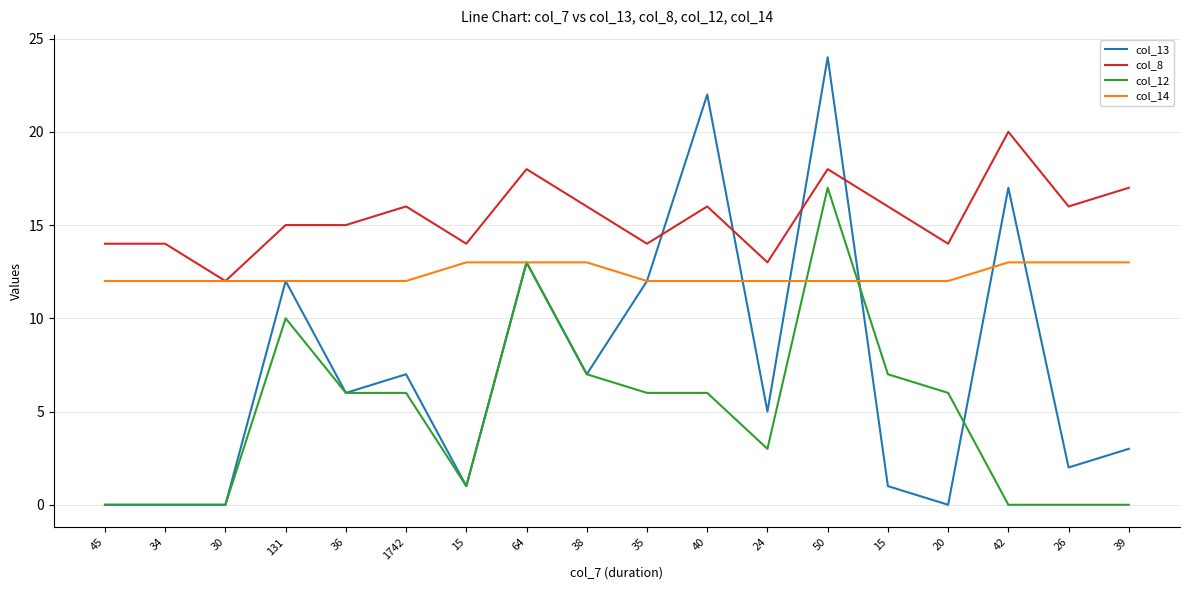

What is the label of the 14th point from the left?

15